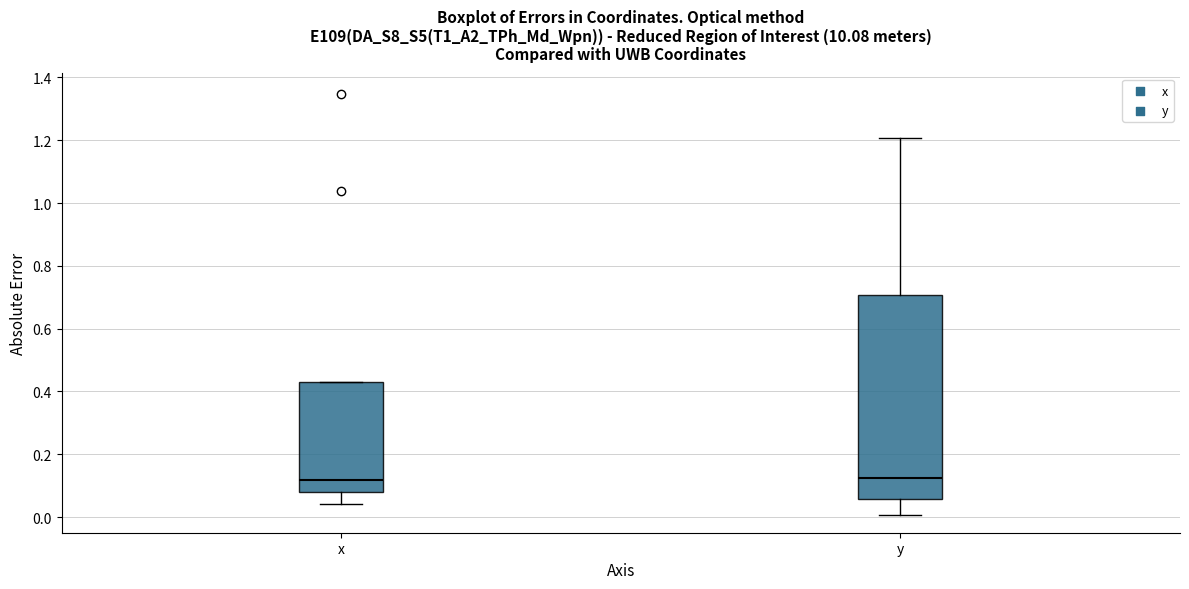

Where does the upper whisker of the box for y end on the y-axis? The values are not printed on the chart, so give them approximately, as read against the axis.

1.20